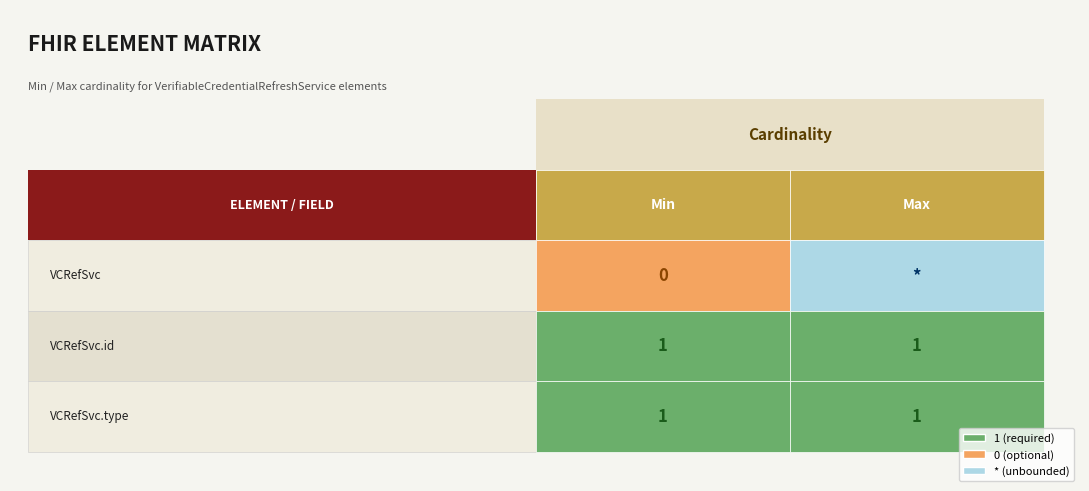

What is the sum of the VerifiableCredentialRefreshService.id values at 1 and 0?

2